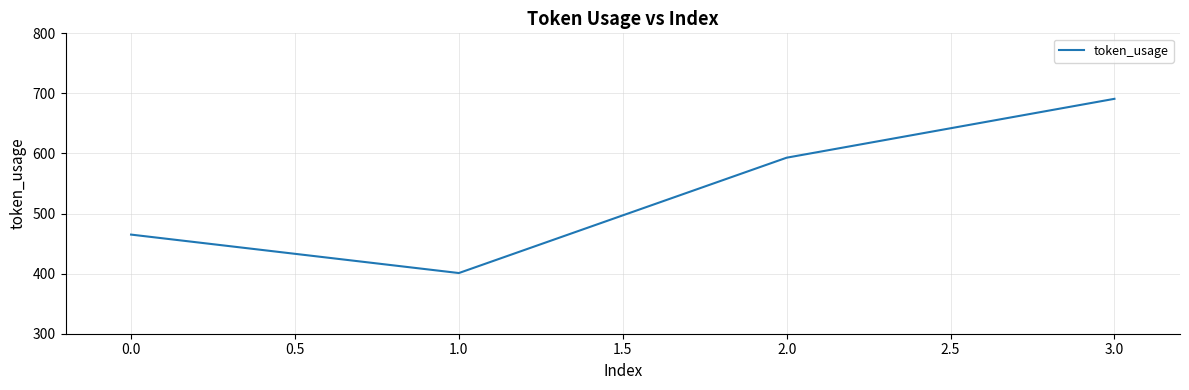

What is the change in value from 1.0 to 2.0?

+192